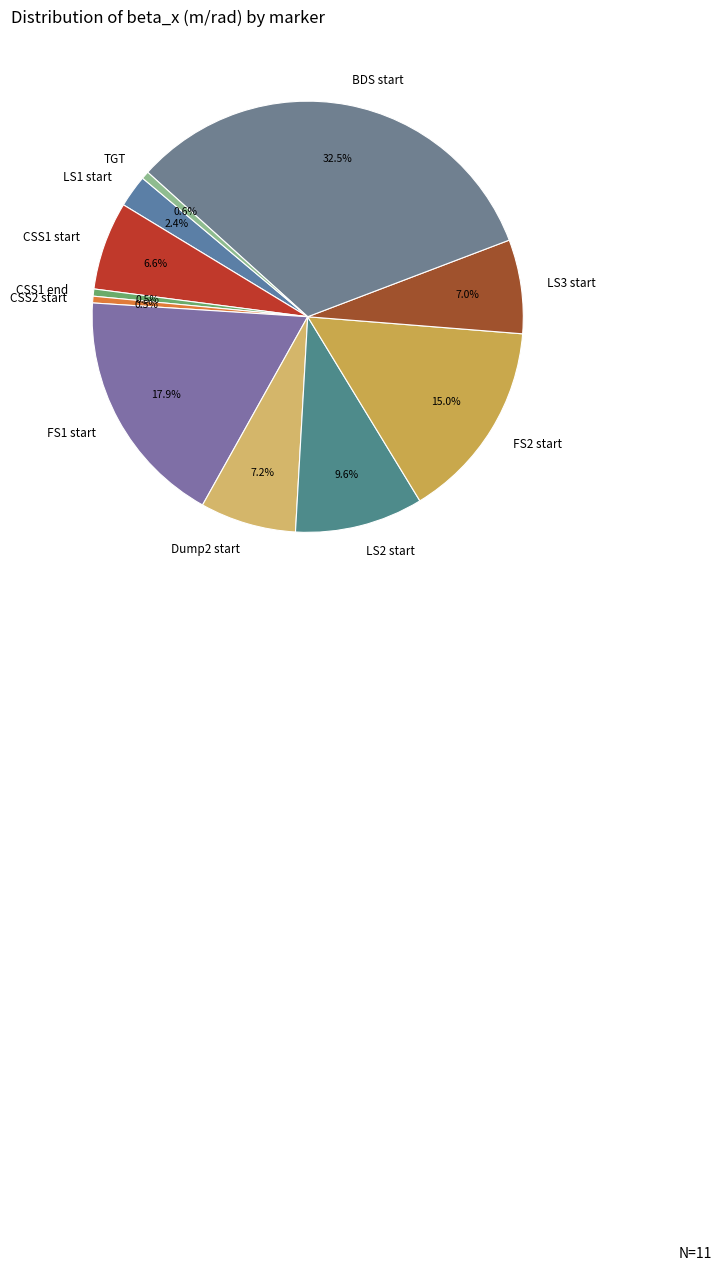

Which category has the biggest portion of the pie?

BDS start